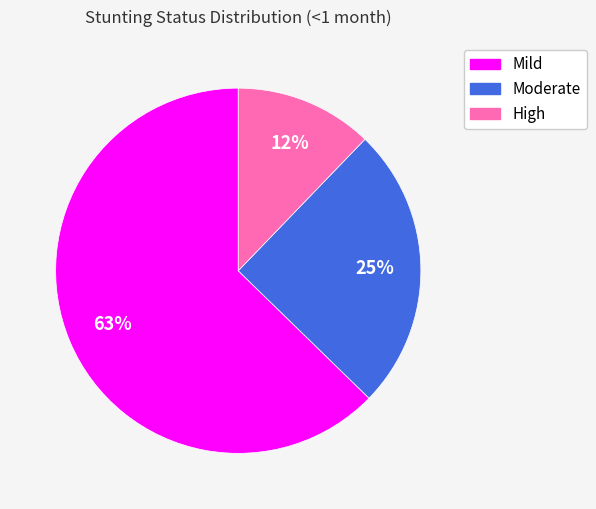

To the nearest percent, what is the average slice percentage?

33%